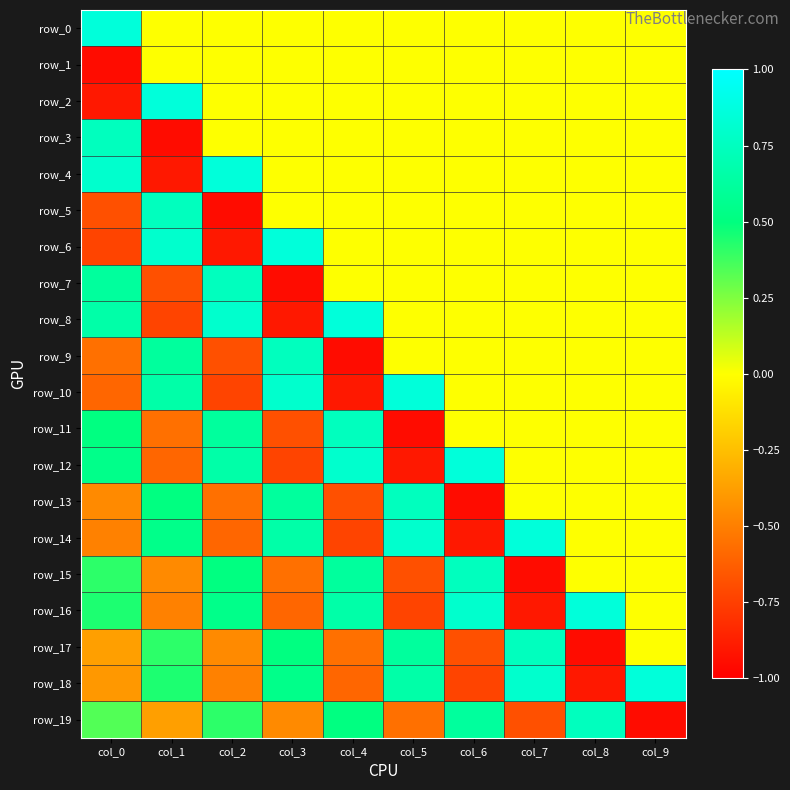

What is the sum of all row_16 values?

0.6